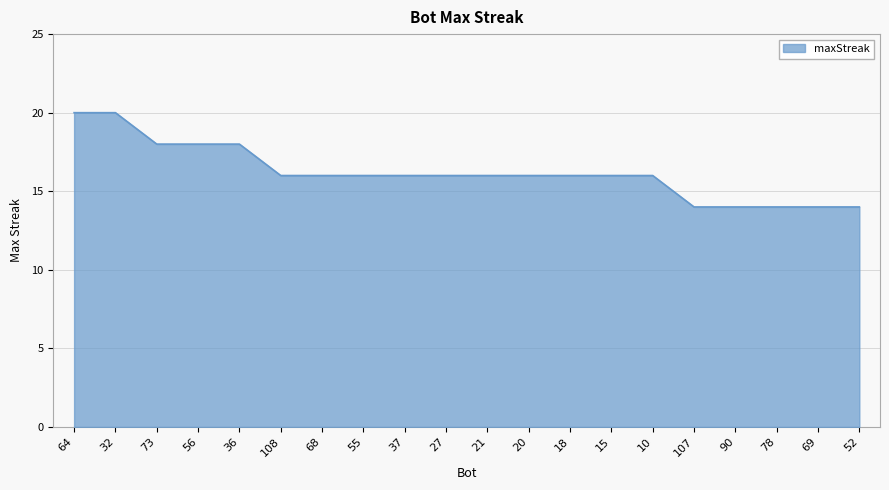

True or false: the data shows 21 at 108.

False